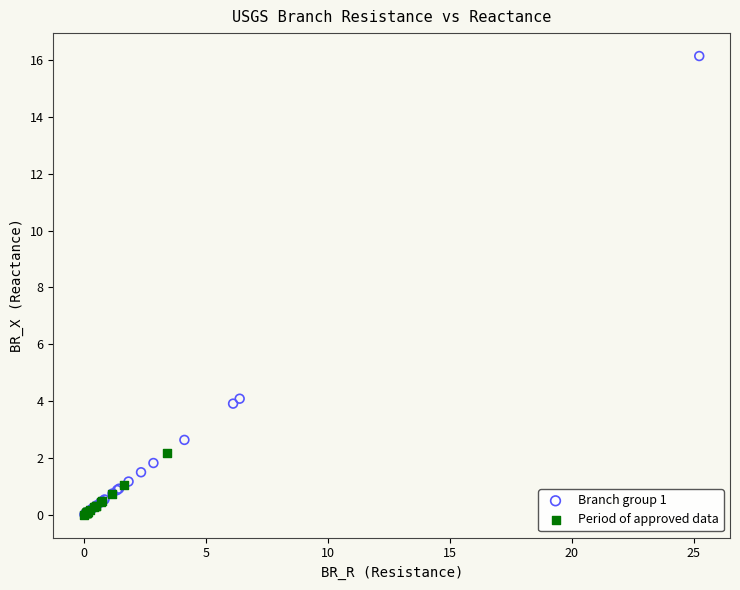

Which series reaches the maximum Y coordinate?

Branch group 1